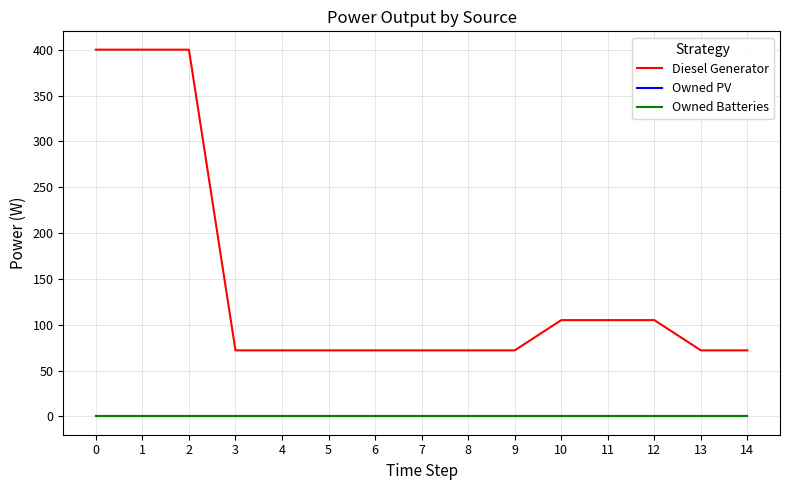

Does the chart display data point markers on the line(s)?

No